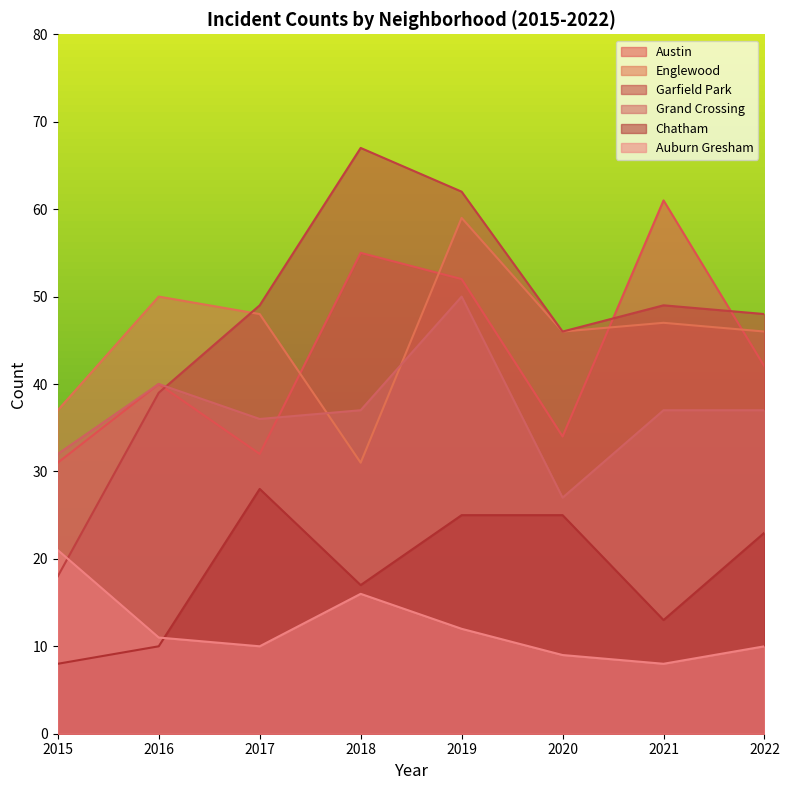

How many values in the Auburn Gresham series exceed 11?

3